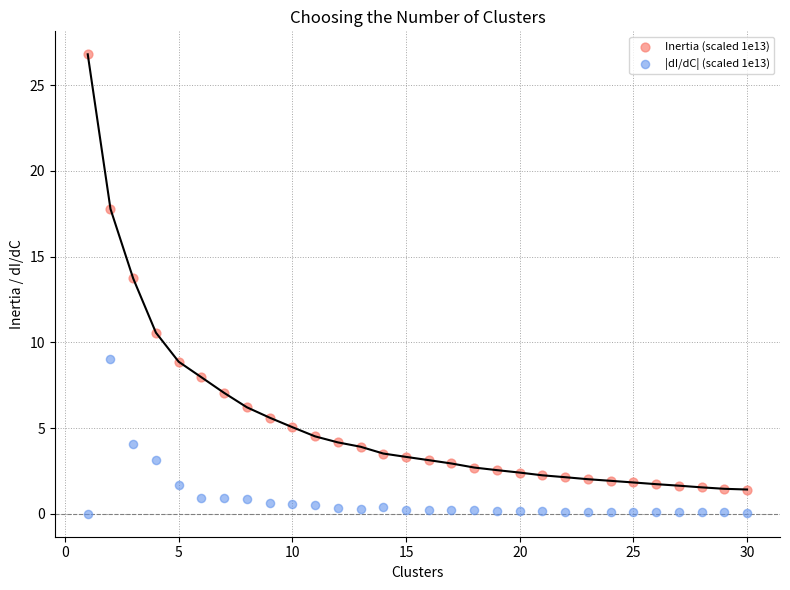

Across all data points, what is the range of X values (max minus min)?

29.0